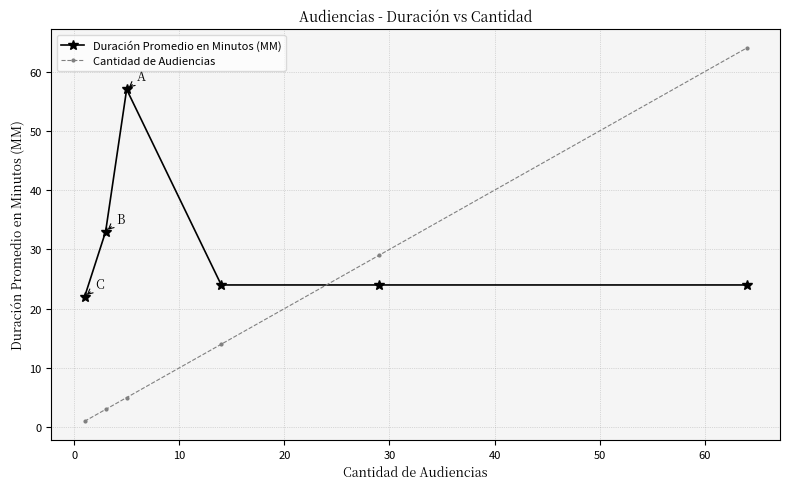

List the series in order of their overall mean, lowest first.

Cantidad de Audiencias, Duración Promedio en Minutos (MM)